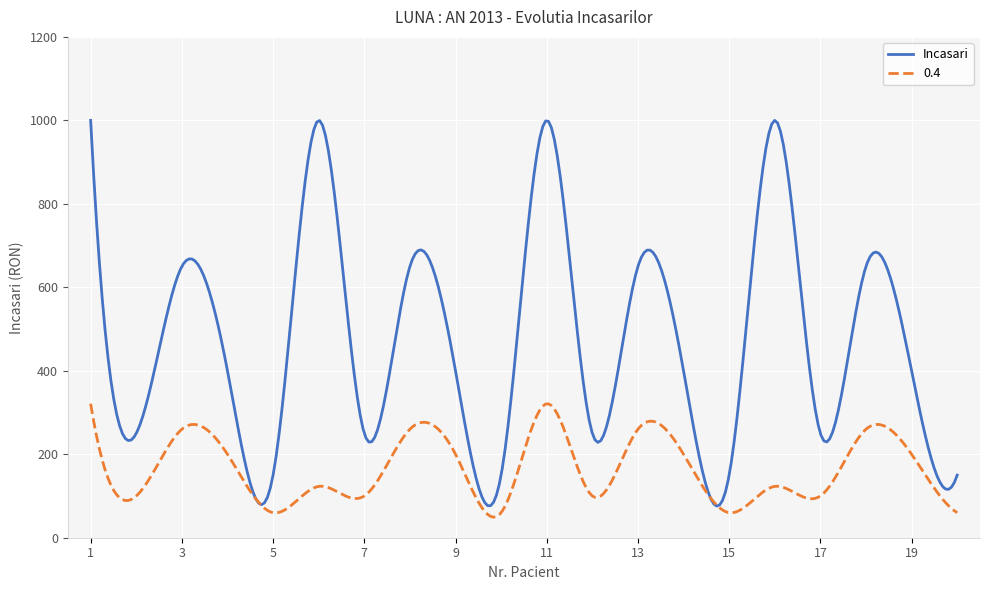

Rank the series by their average value, from lowest to highest.

0.4, Incasari